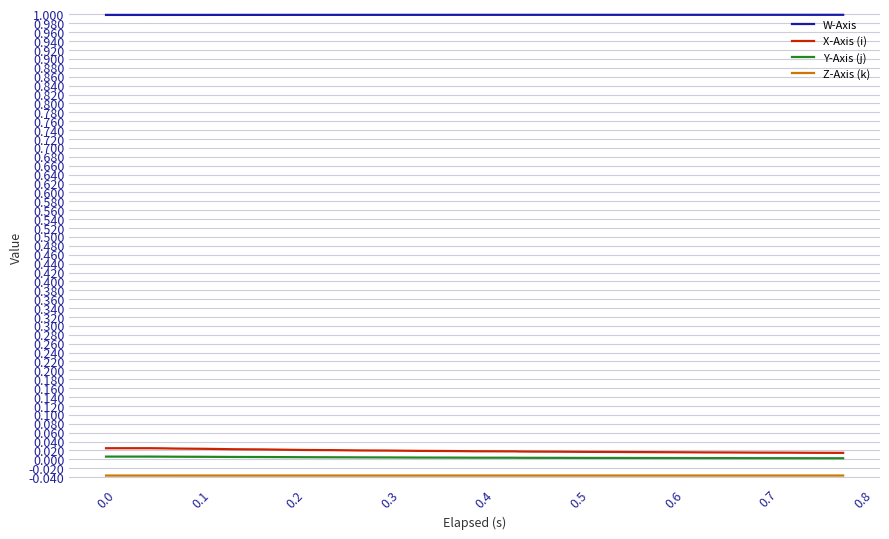

True or false: W-Axis and Y-Axis (j) intersect in this chart.

False